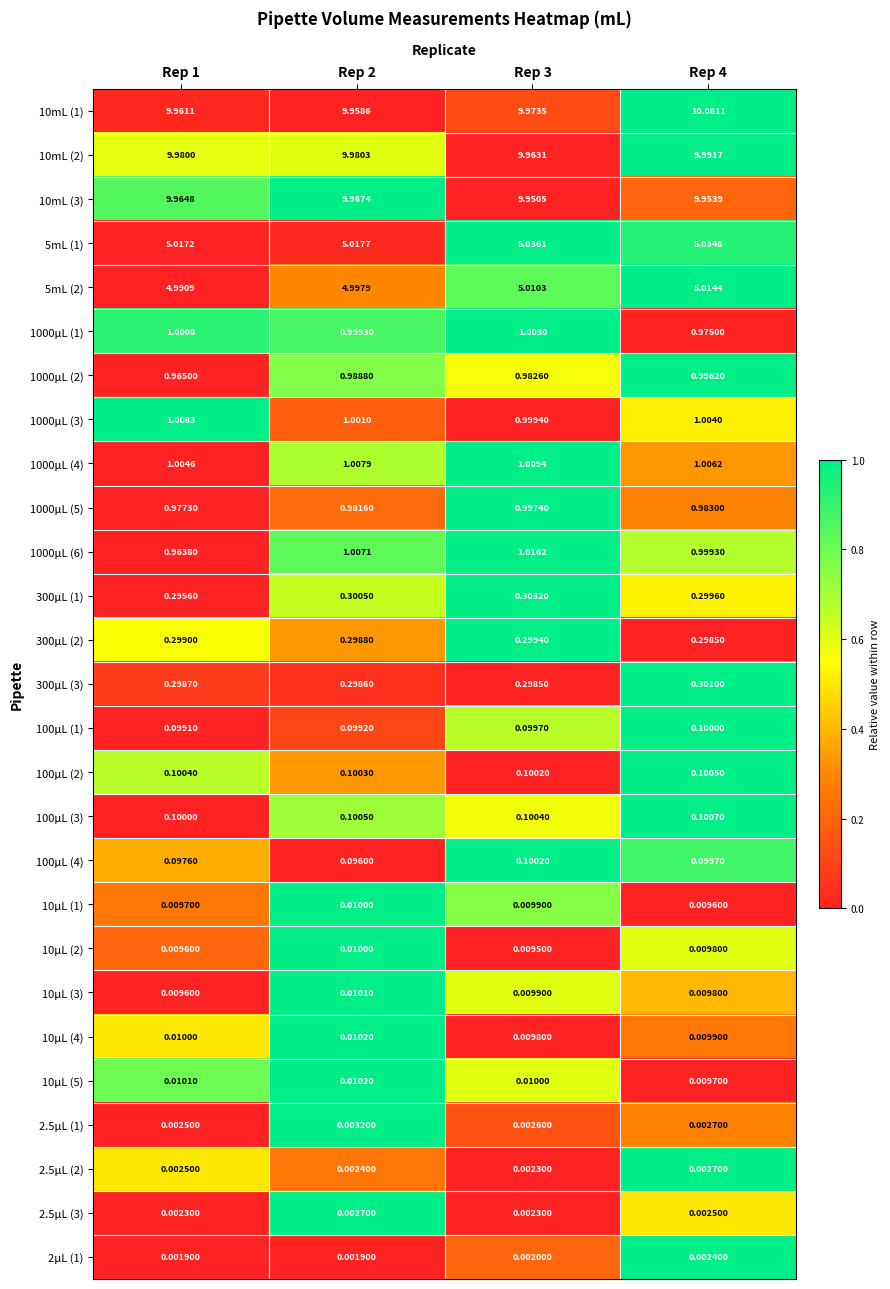

Which series changed the most between Rep 1 and Rep 3?

1000μL (6)